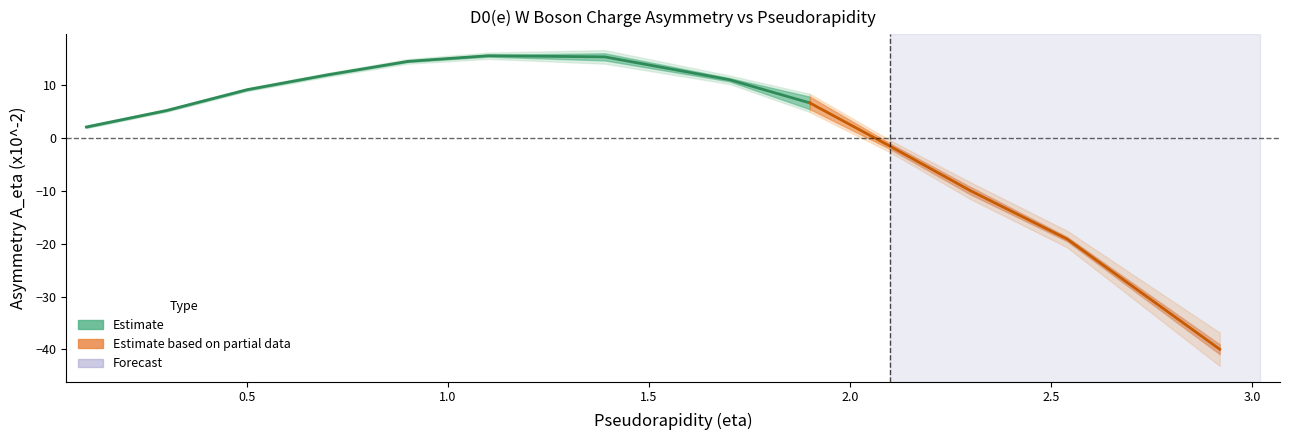

Which category has the highest value in the syst_scaled series?

2.92